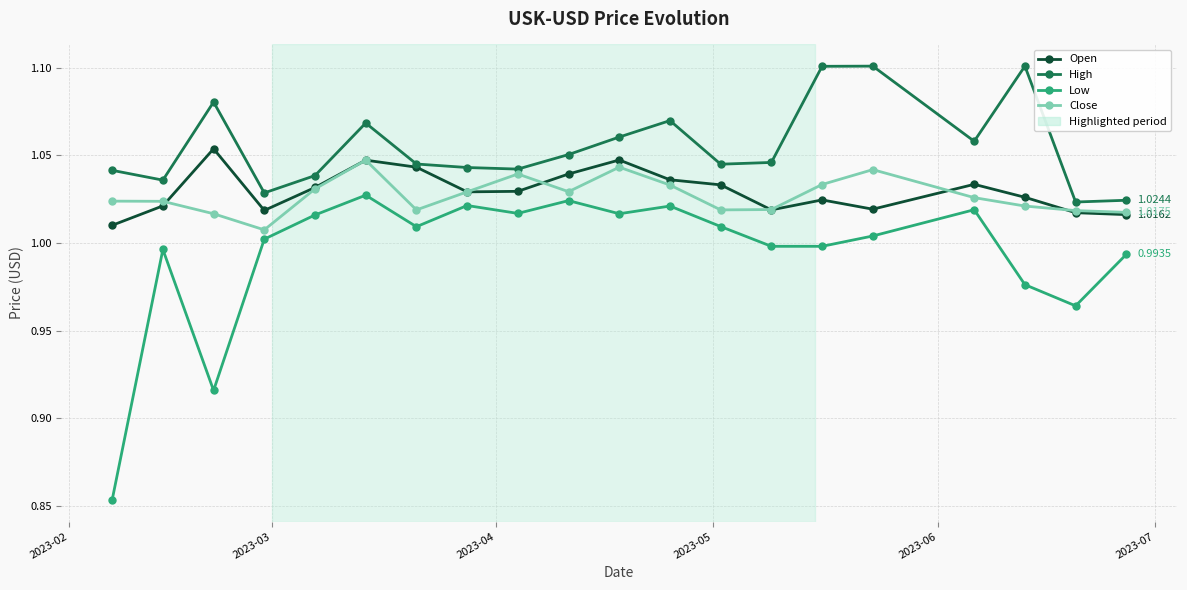

Which series has the largest range (max minus min)?

Low